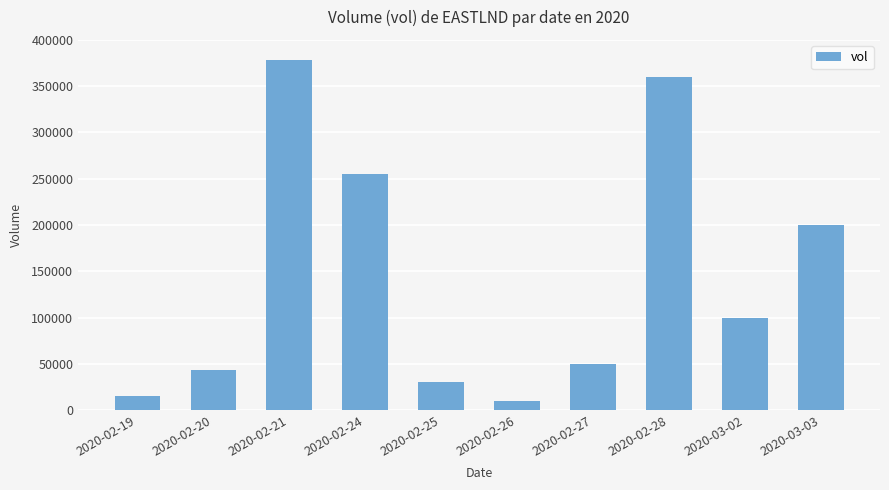

What is the sum of all values?

1442100